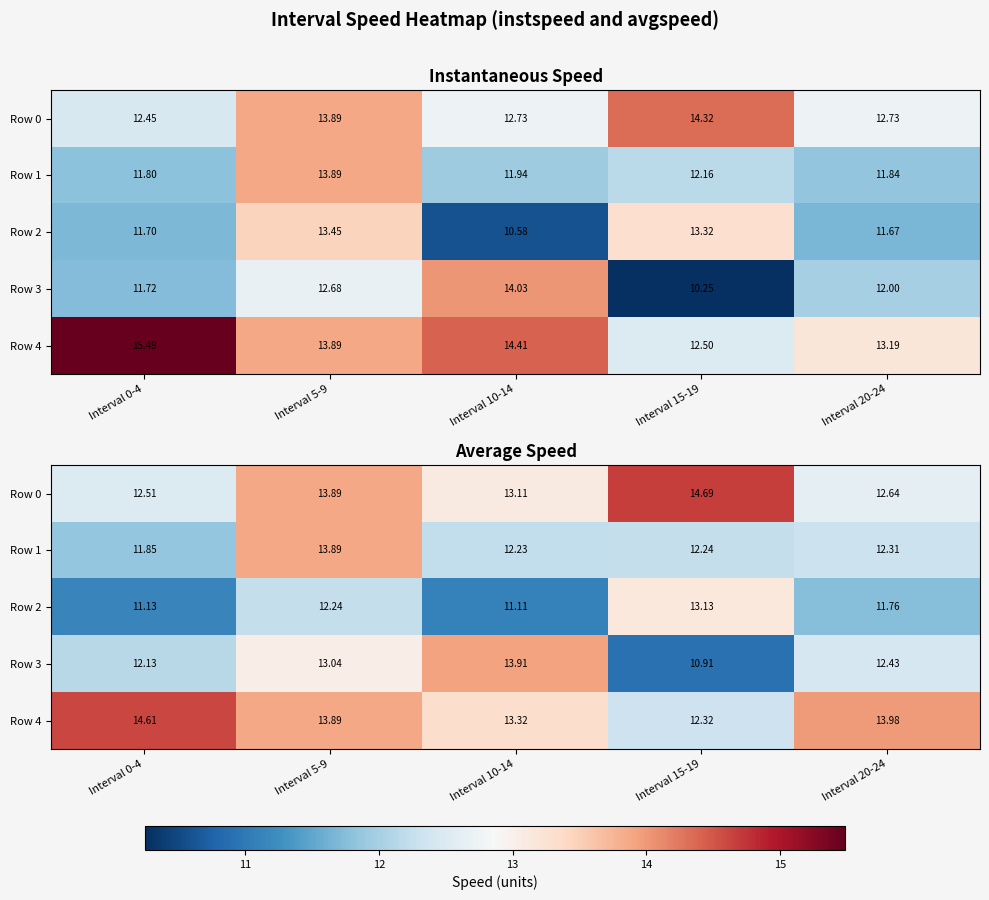

Between Interval 0-4 and Interval 15-19, which is larger?

Interval 15-19